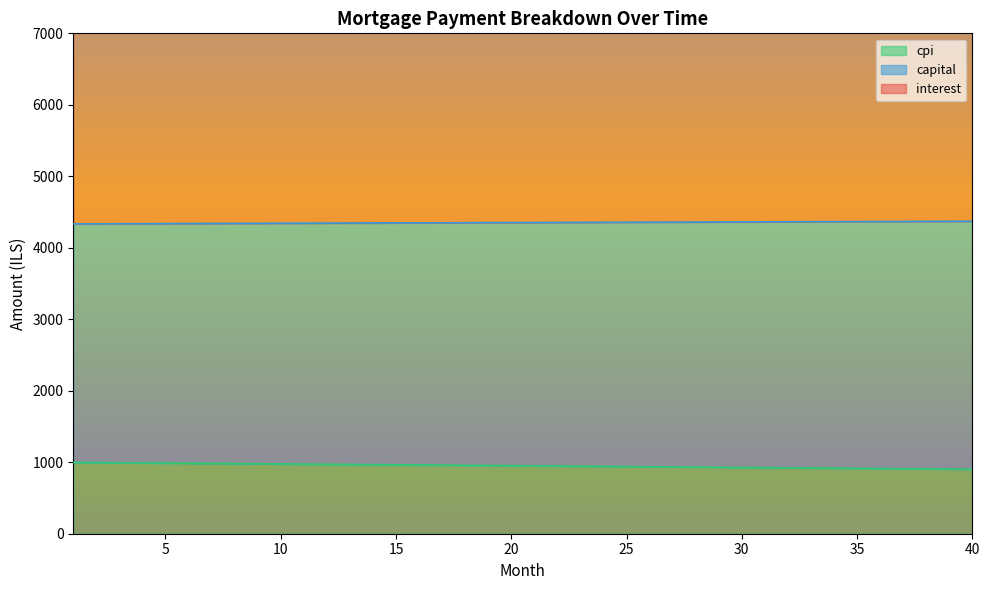

What is the minimum value for cpi?

902.0